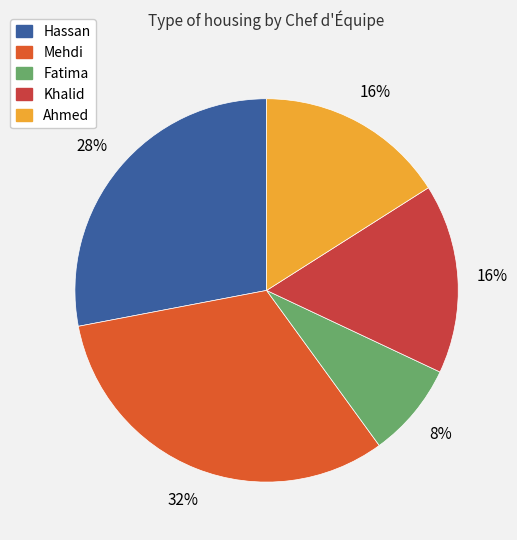

To the nearest percent, what is the difference between the largest and smallest slice percentages?

24%